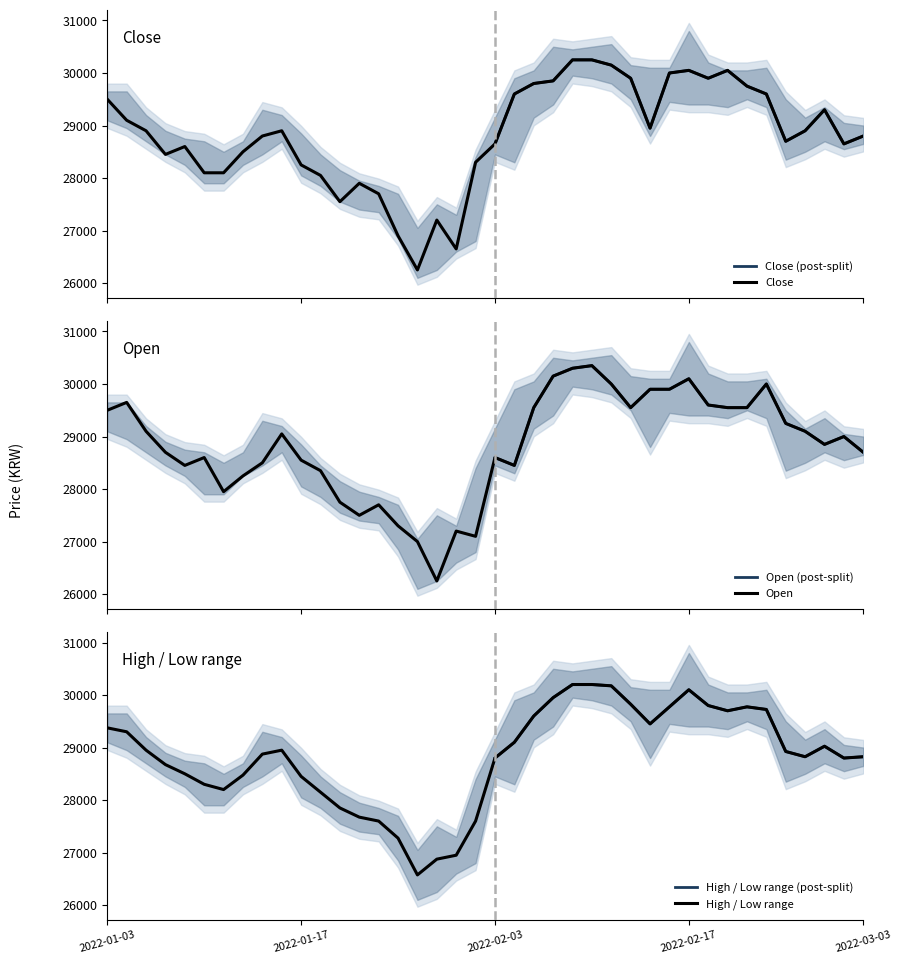

What is the lowest value of the Close series?

26250